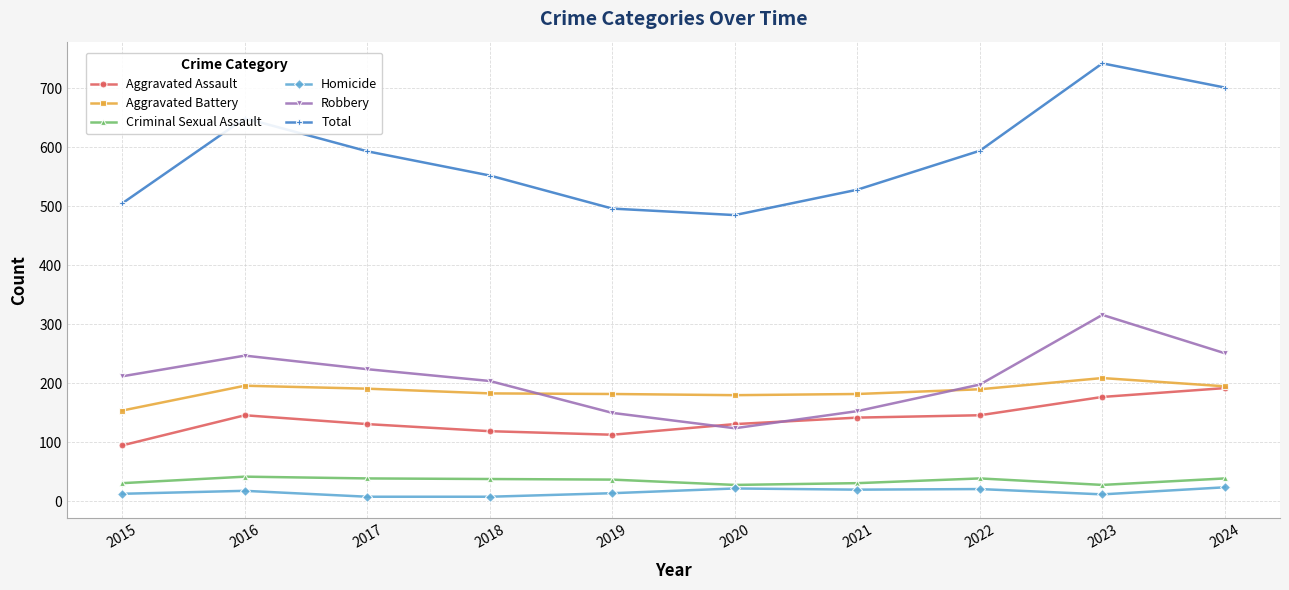

True or false: Criminal Sexual Assault and Aggravated Assault cross at least once.

False